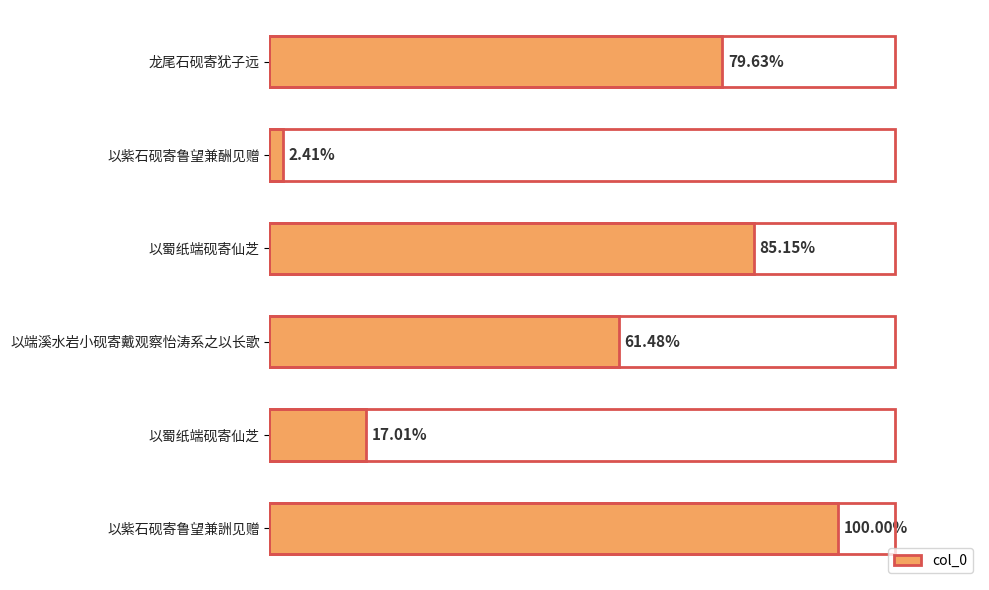

Are the bars horizontal?

Yes